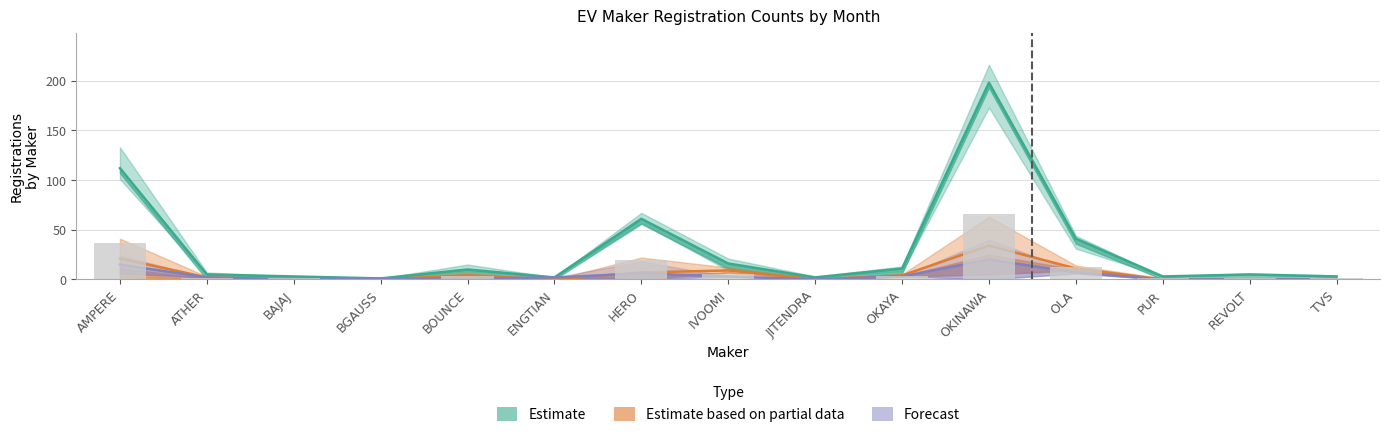

What is the value of the TOTAL bar at the 9th from the left?

2